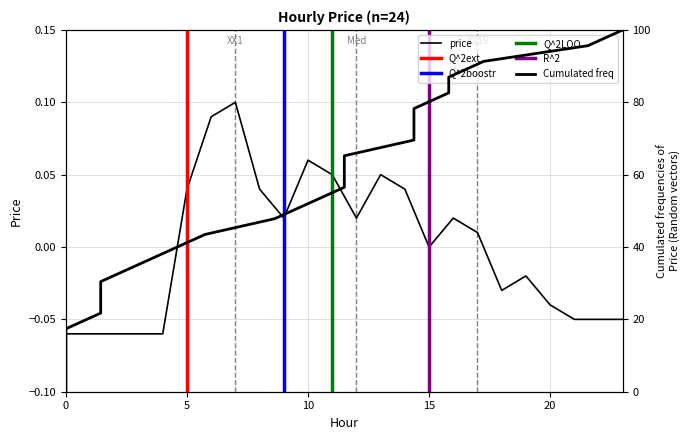

Count the number of categories in the chart.

24